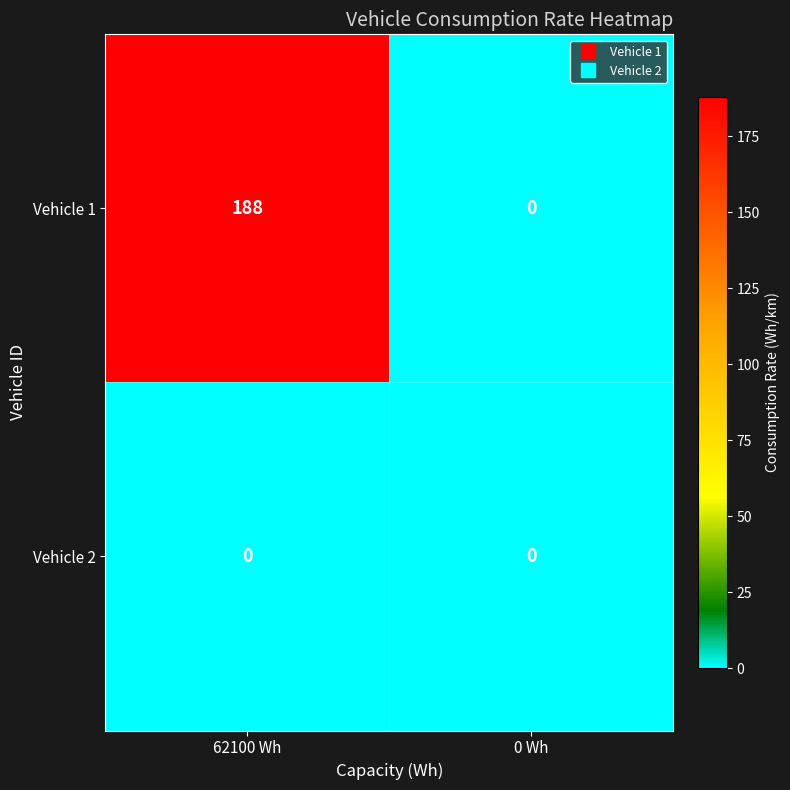

True or false: Vehicle 1 has a value of 188 at 62100 Wh.

True